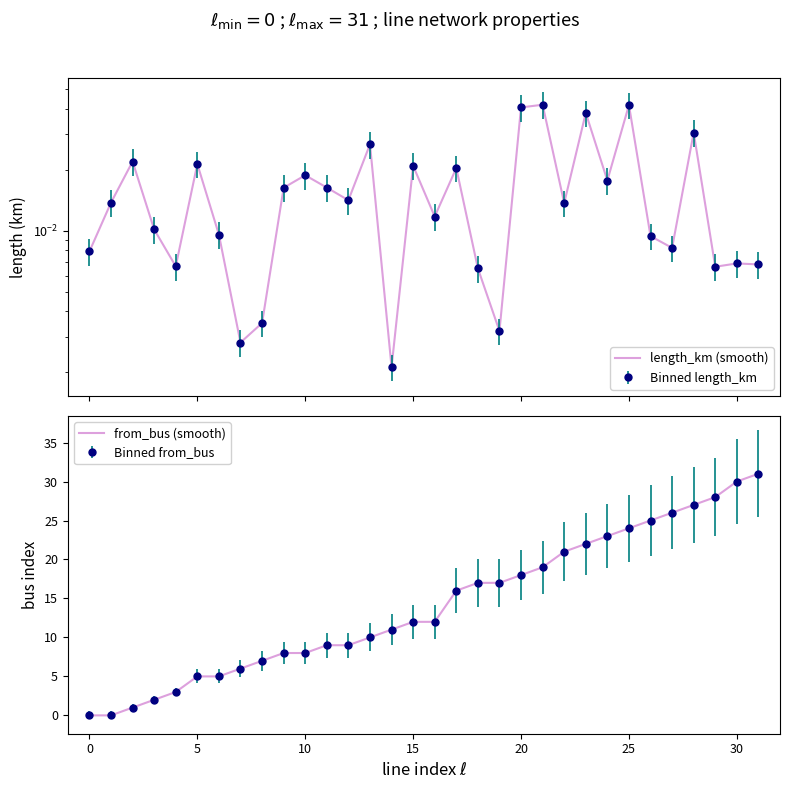

Rank the categories by length_km value from highest to lowest.

21, 25, 20, 23, 28, 13, 2, 5, 15, 17, 10, 24, 11, 9, 12, 1, 22, 16, 3, 6, 26, 27, 0, 30, 31, 4, 29, 18, 8, 19, 7, 14